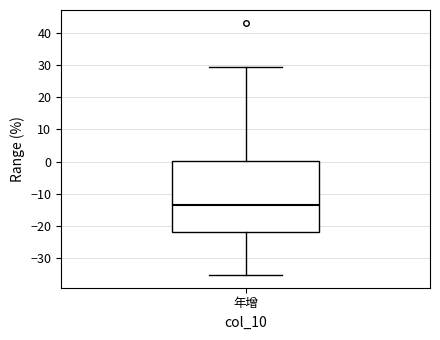

Transcribe this box plot: give where the median line is, the range the box spans, and where the two whiskers end, as read against the y-axis. The values are not printed on the chart, so give them approximately, as read against the axis.

median -13, box -22 to 0, whiskers -35 to 30